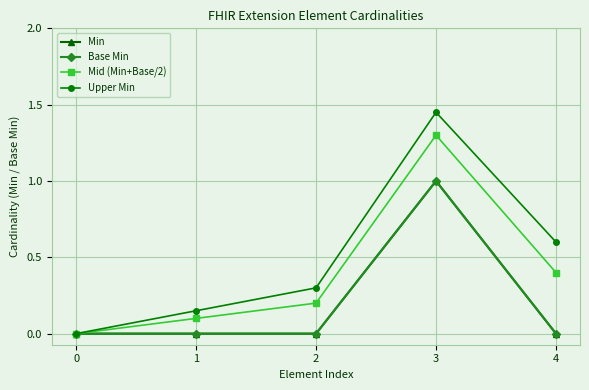

Is this an area chart (filled region under the line)?

No